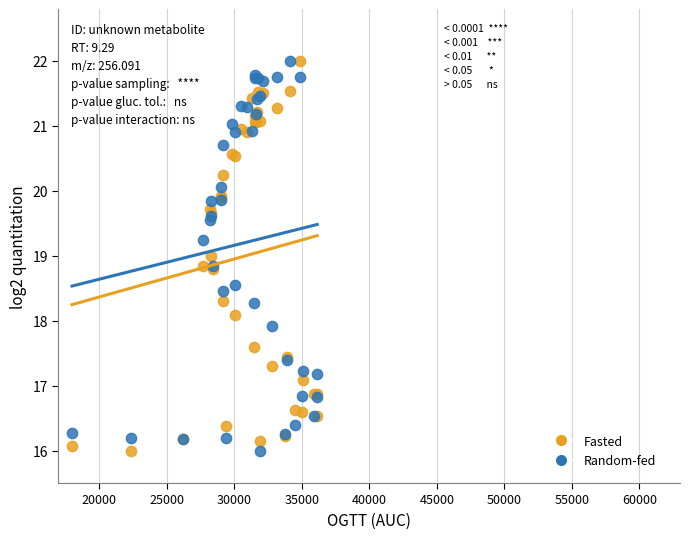

What is the X range (max minus min) for the scatter plot?

18150.0